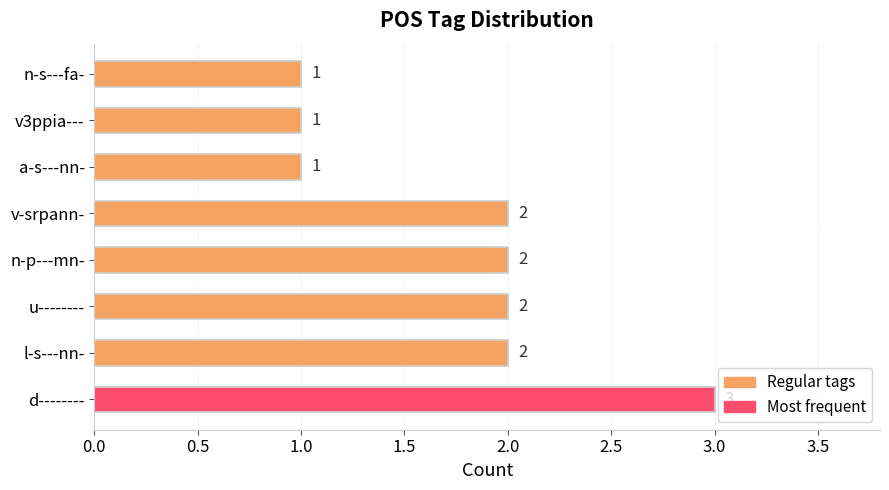

Which label corresponds to the largest value in the chart?

d--------